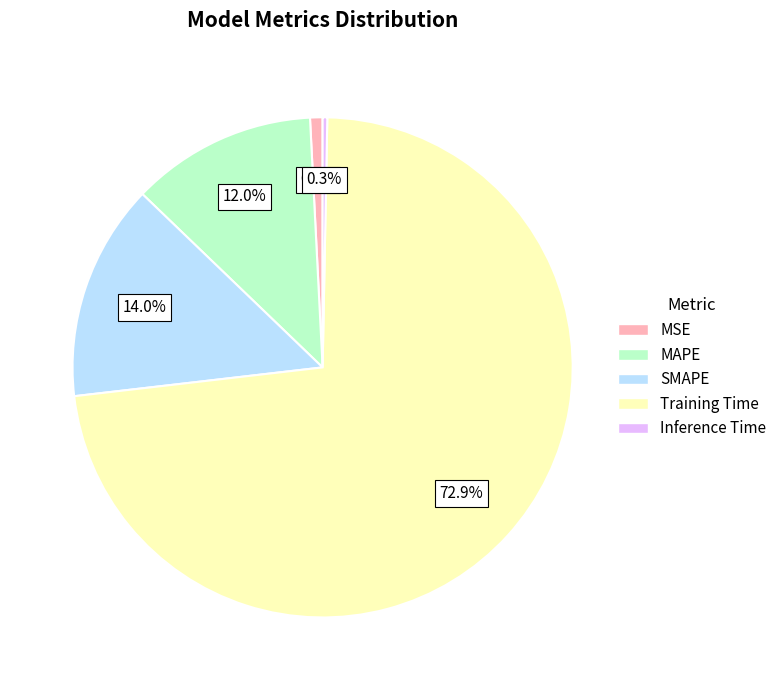

What portion of the pie excludes Inference Time?

99.7%